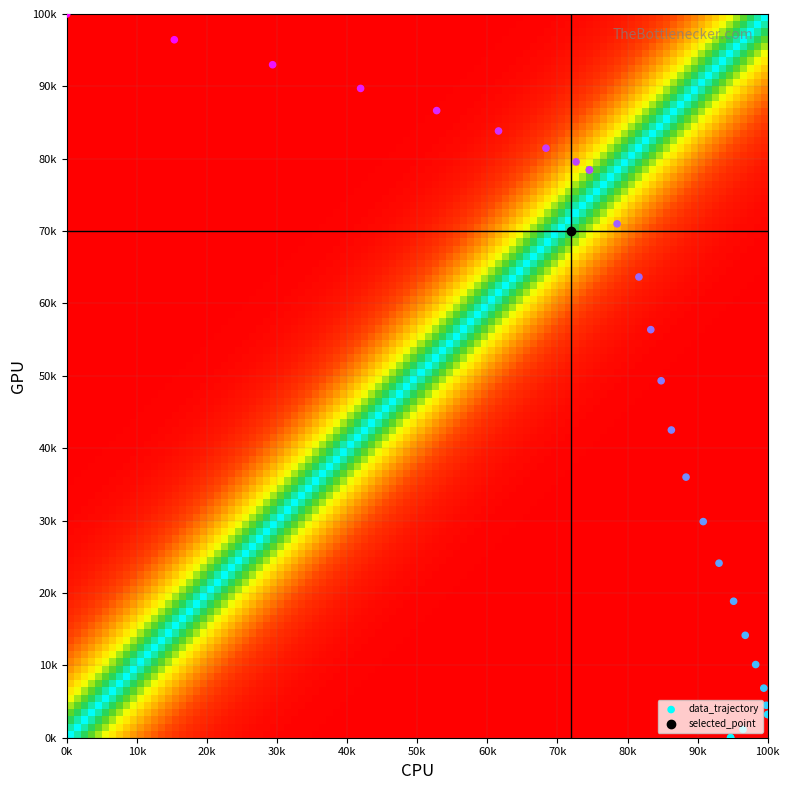

How many values are below 49?

14